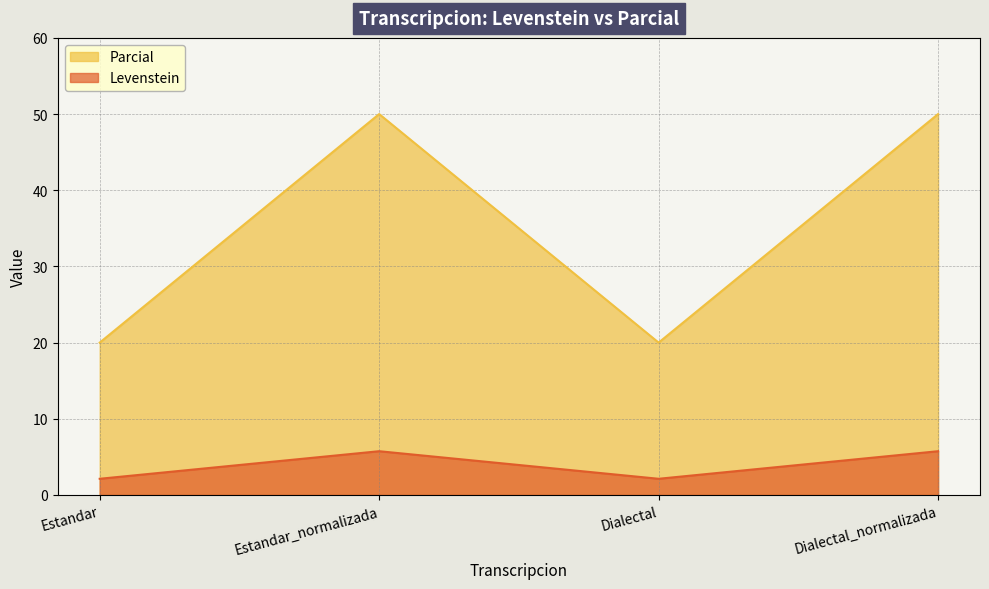

What value does the Levenstein series have at Estandar?

2.1